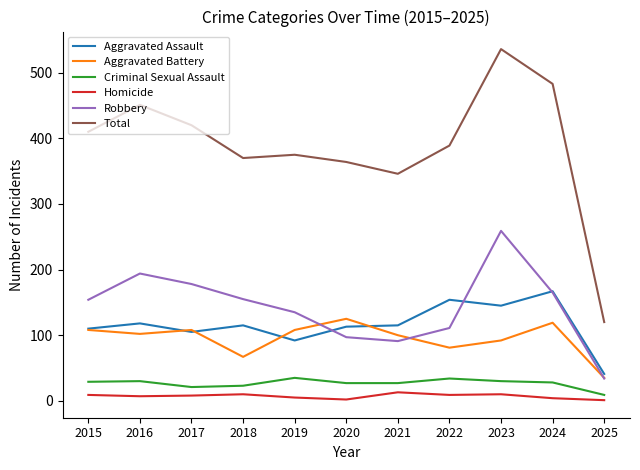

True or false: Homicide and Aggravated Battery cross at least once.

False